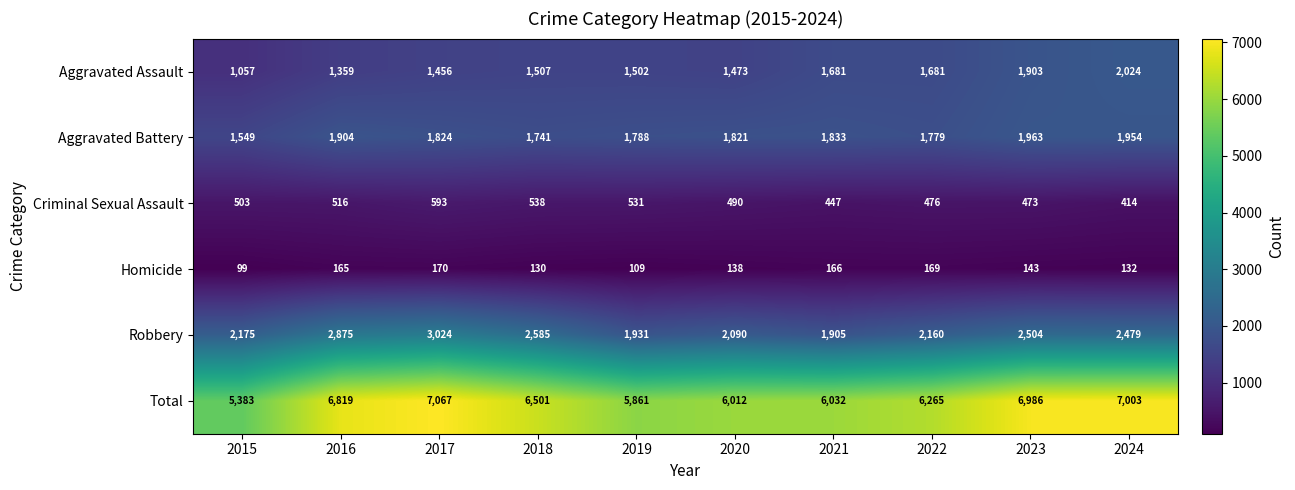

What is the sum of all Total values?

63929